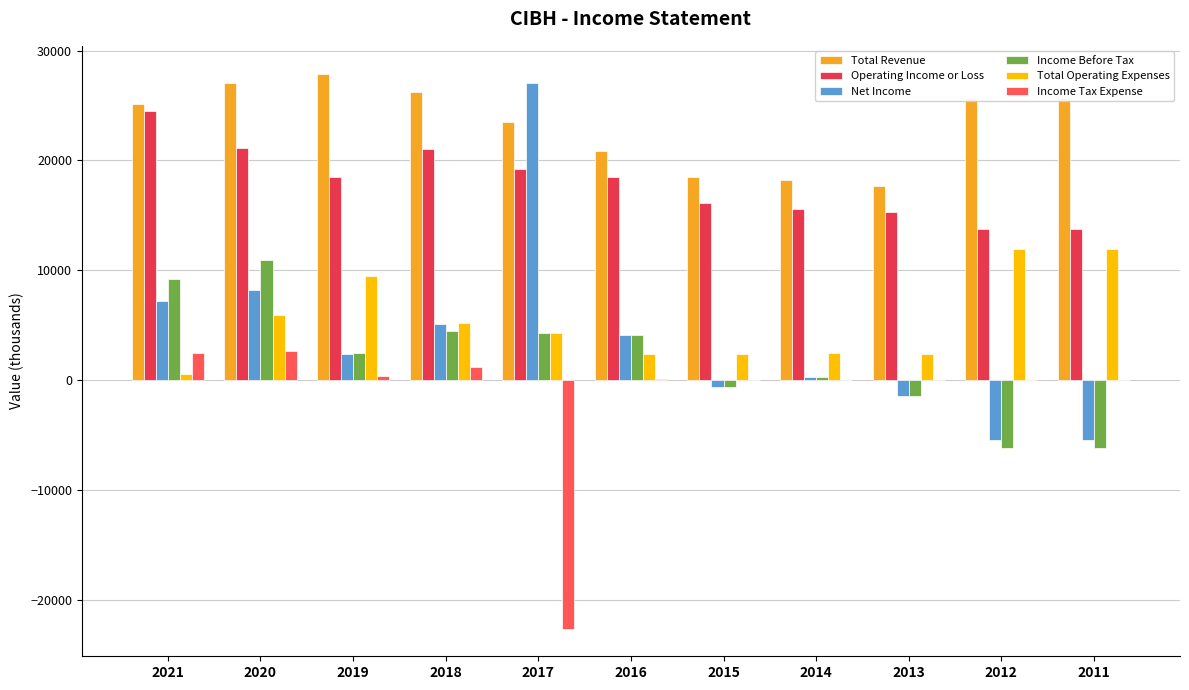

How many groups of bars are there?

11